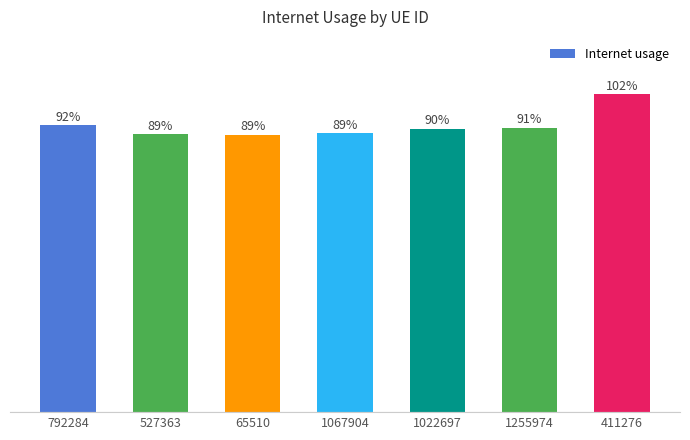

What is the sum of the values at 792284 and 1022697?

1.8